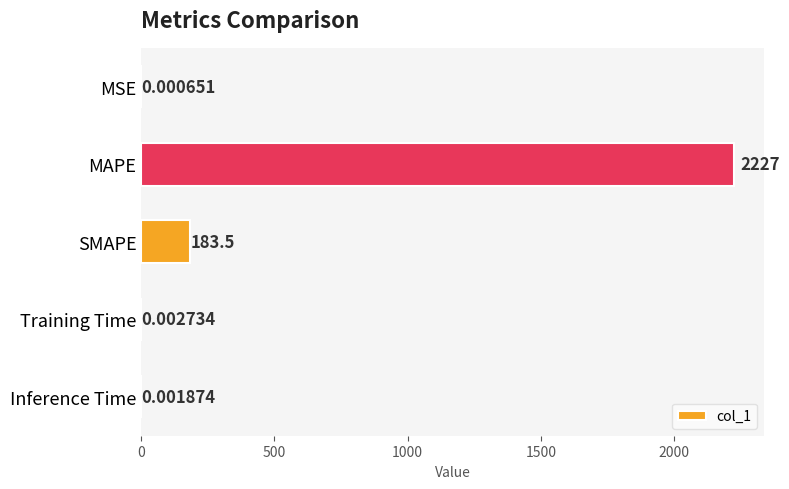

At which category does the chart reach its peak across all series?

MAPE